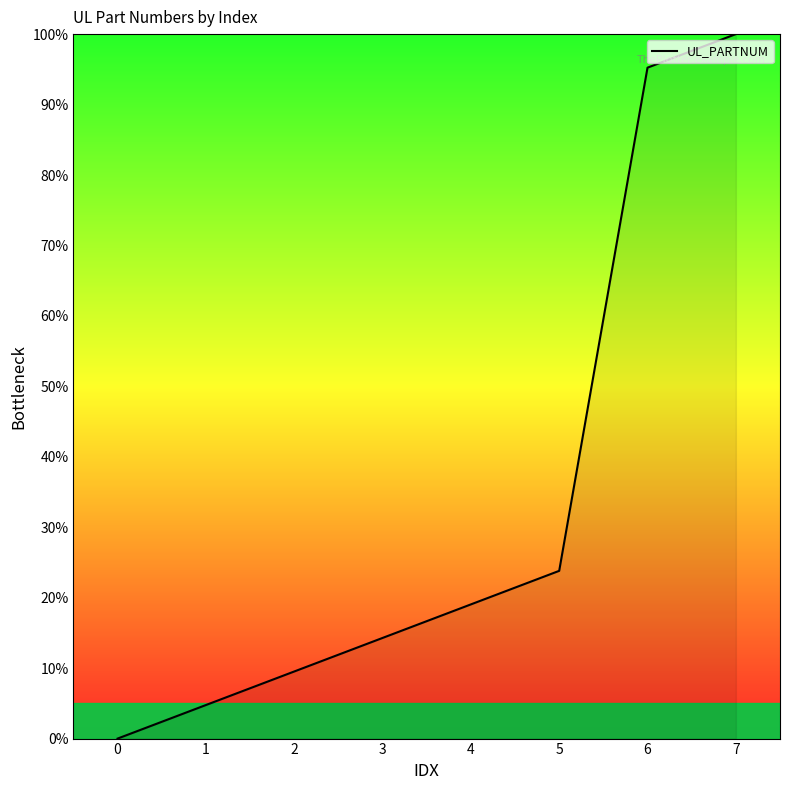

List the labels in order of value, largest first.

7, 6, 5, 4, 3, 2, 1, 0